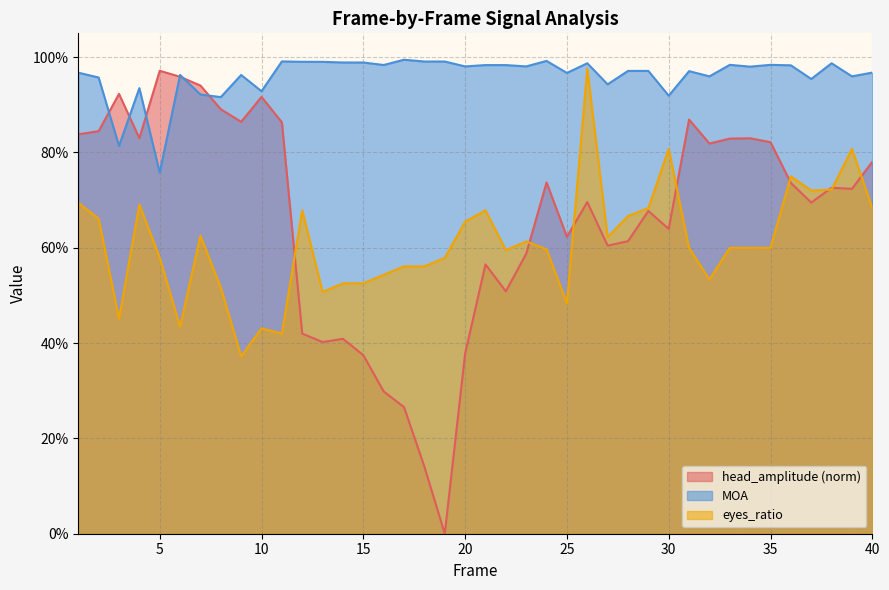

Is the value of MOA at 23 greater than the value of eyes_ratio at 2?

Yes